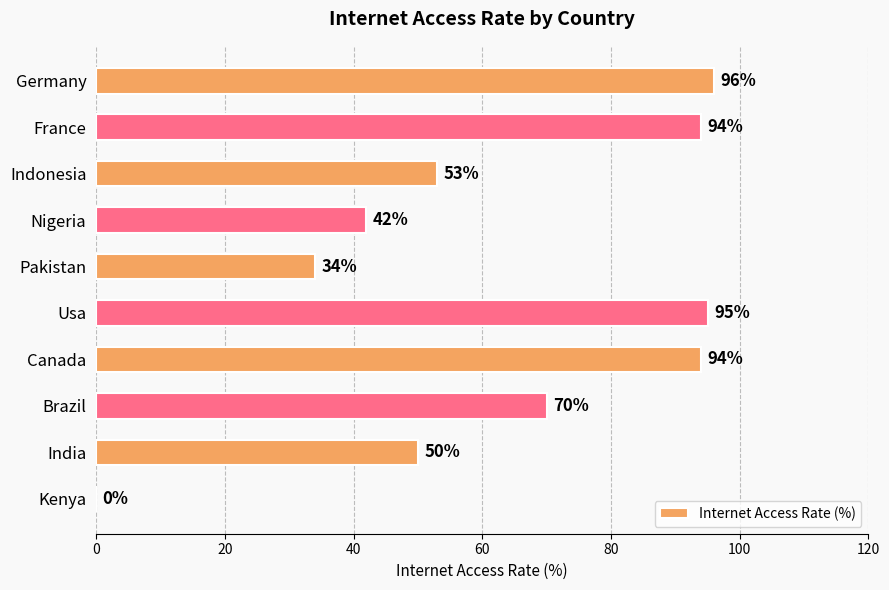

The value at Brazil is 70. True or false?

True